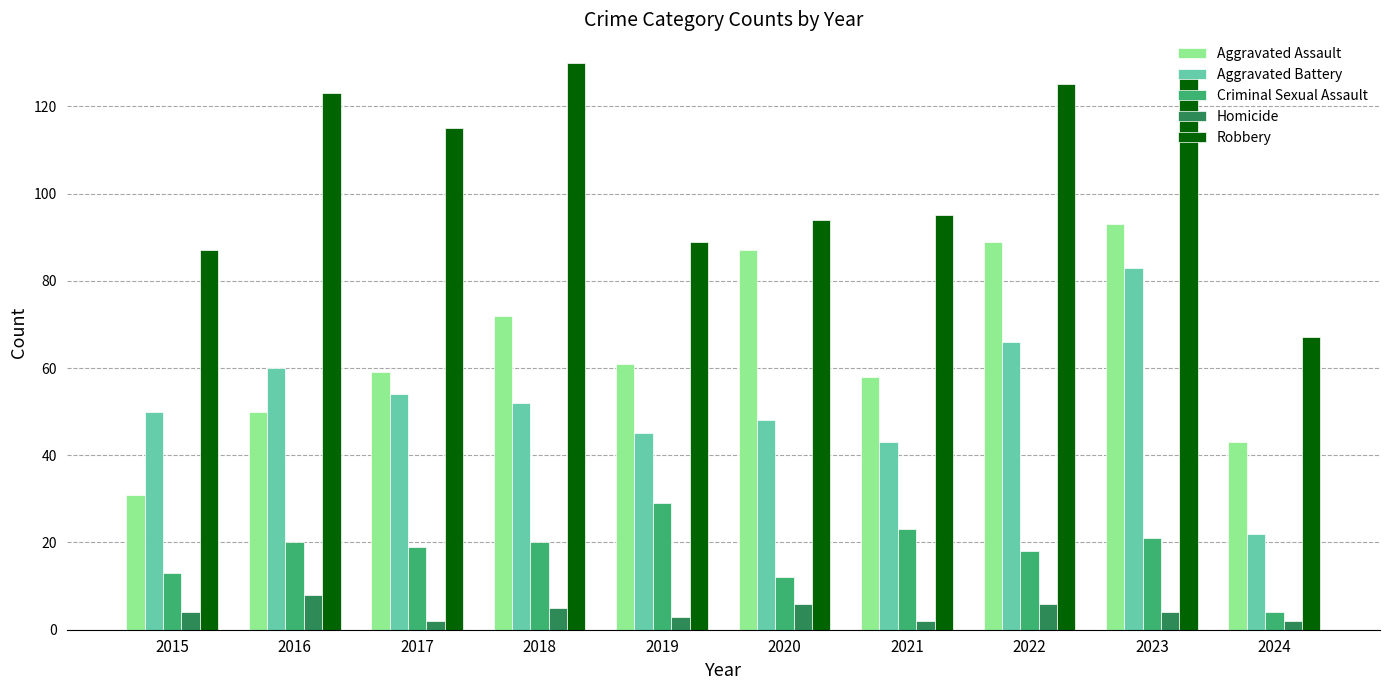

What is the sum of the Aggravated Assault values at 2023 and 2016?

143